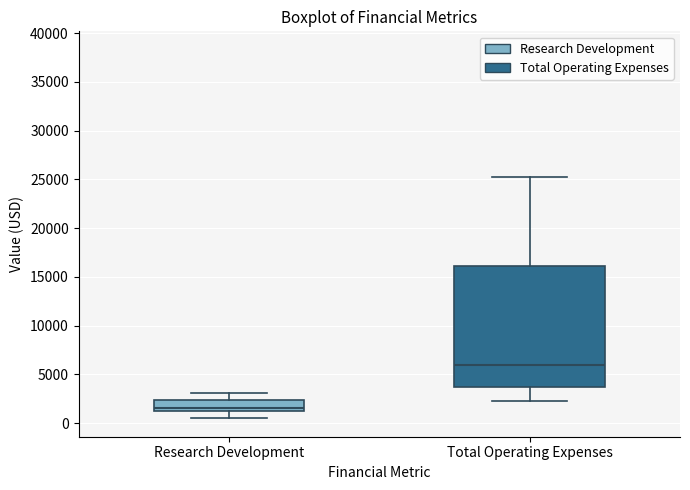

Where does the median line of the box for Research Development sit on the y-axis? The values are not printed on the chart, so give them approximately, as read against the axis.

1500